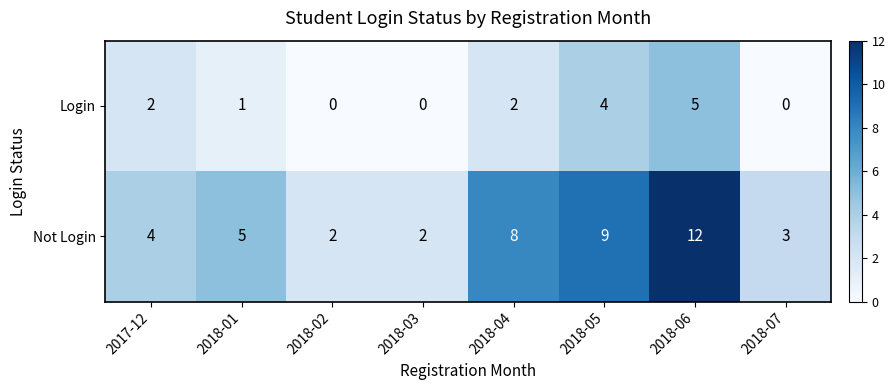

What is the greatest value displayed?

12